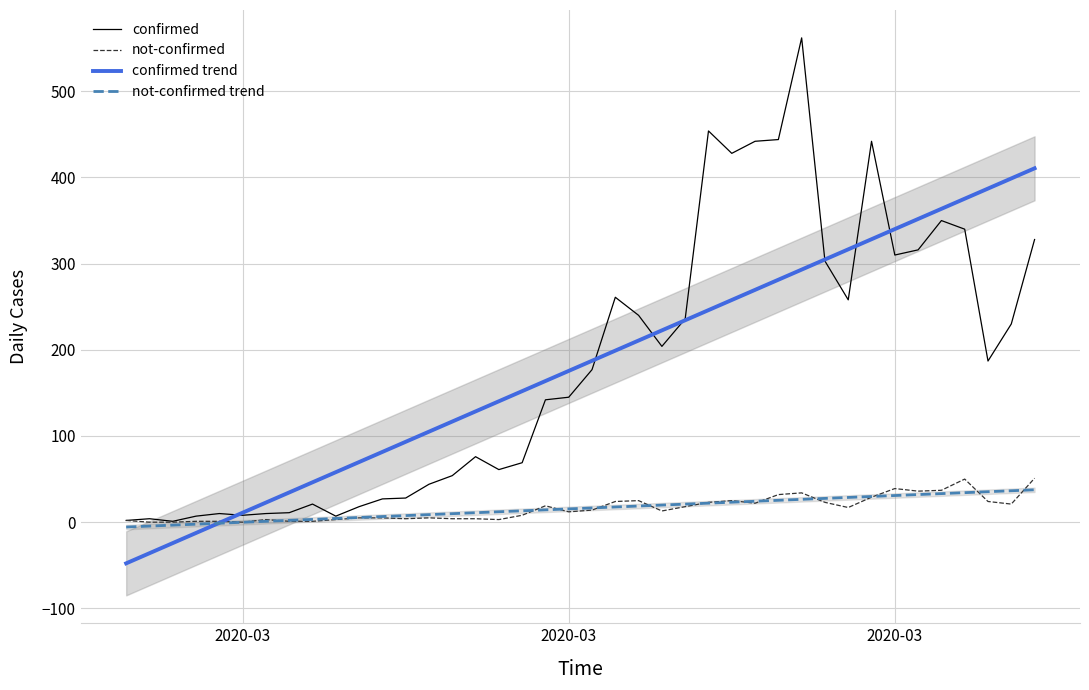

True or false: not-confirmed and confirmed cross at least once.

False